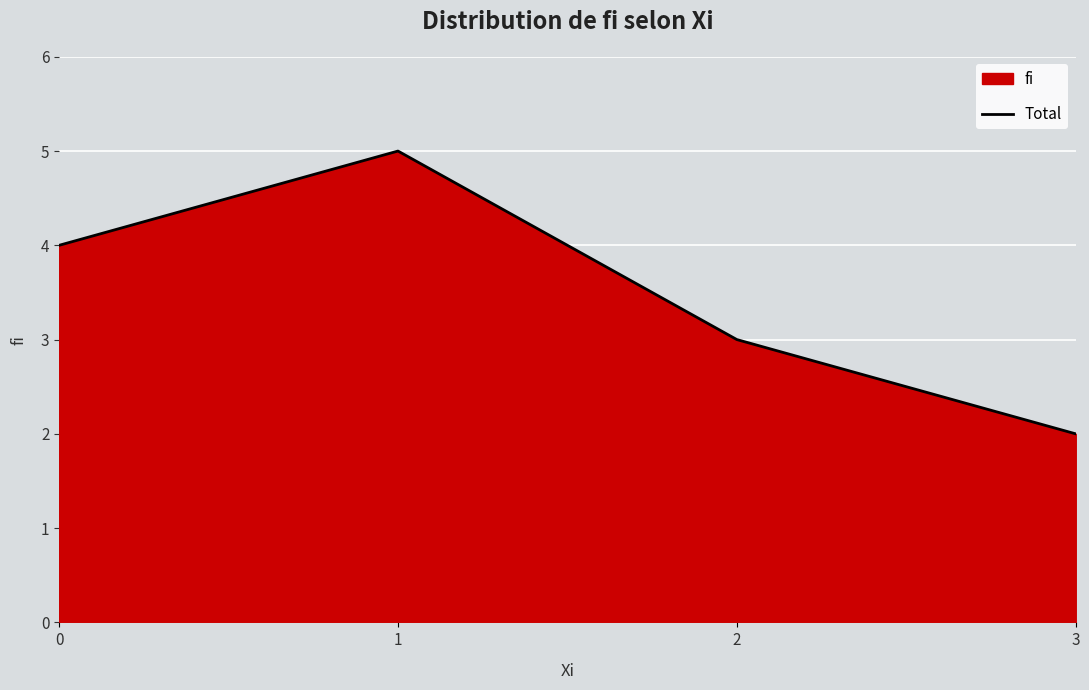

Count the number of categories in the chart.

4